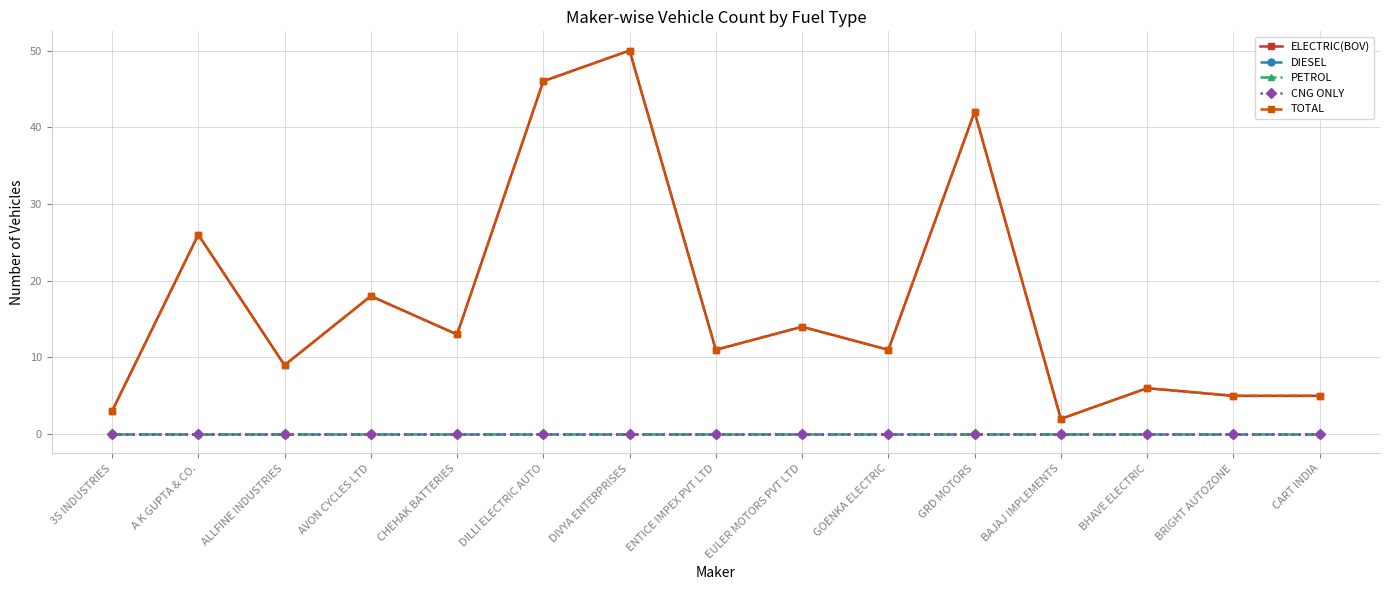

Where is PETROL nearest to the value 0?

3S INDUSTRIES